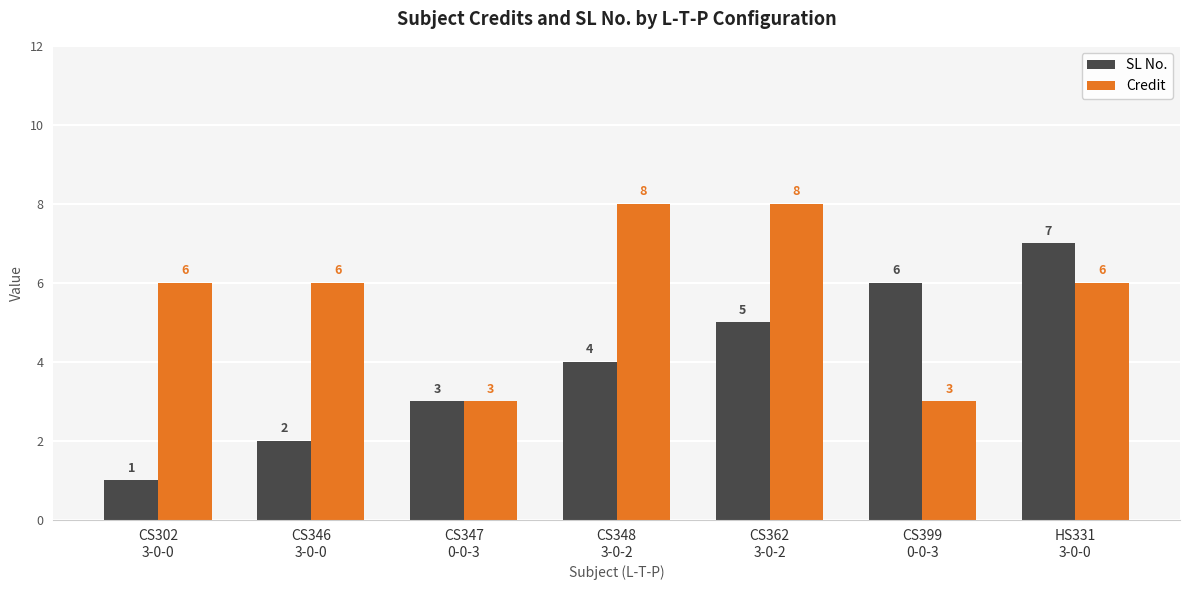

What are all the series names shown in the legend?

SL No., Credit